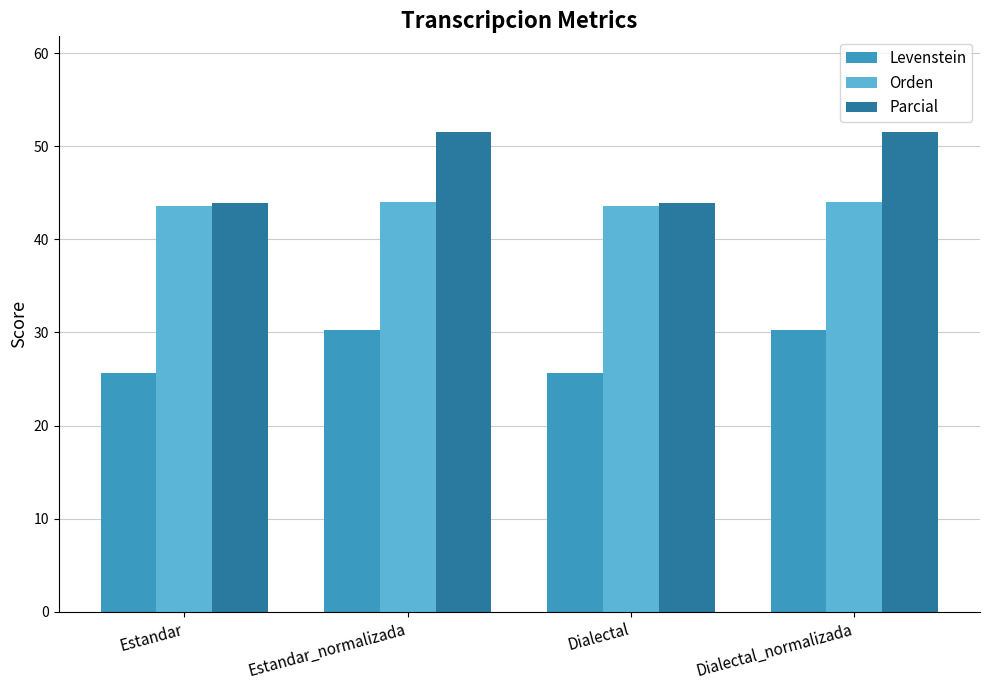

Which series has the largest total across all categories?

Parcial